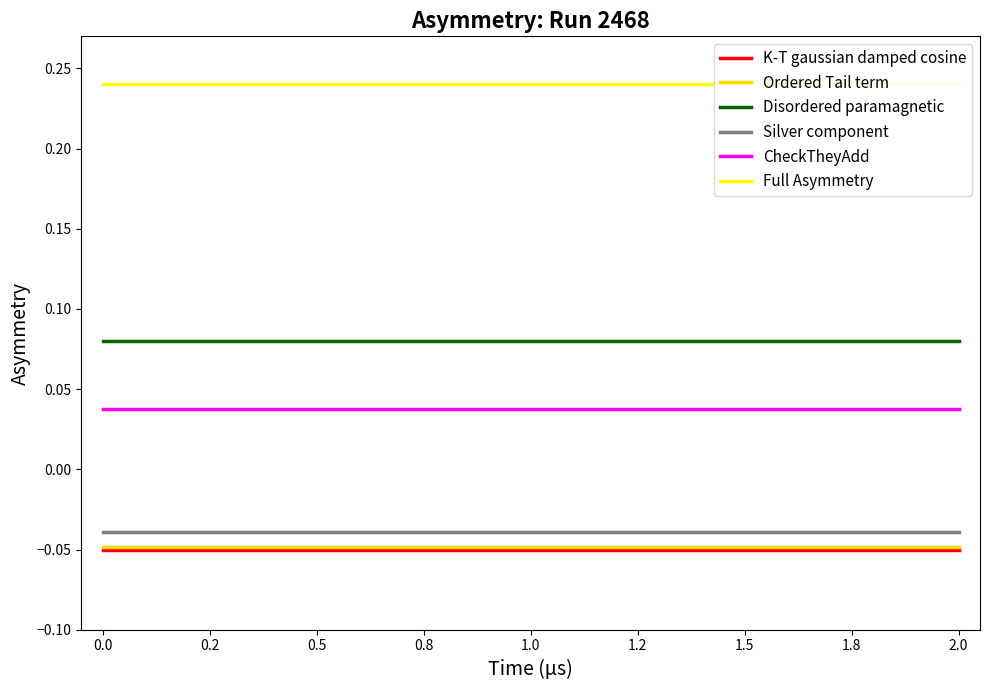

Reading right to left, transcribe all the data shown in this chart.

K-T gaussian damped cosine: -0.1	-0.1	-0.1
Ordered Tail term: -0.0	-0.0	-0.0
Disordered paramagnetic: 0.1	0.1	0.1
Silver component: -0.0	-0.0	-0.0
CheckTheyAdd: 0.0	0.0	0.0
Full Asymmetry: 0.2	0.2	0.2